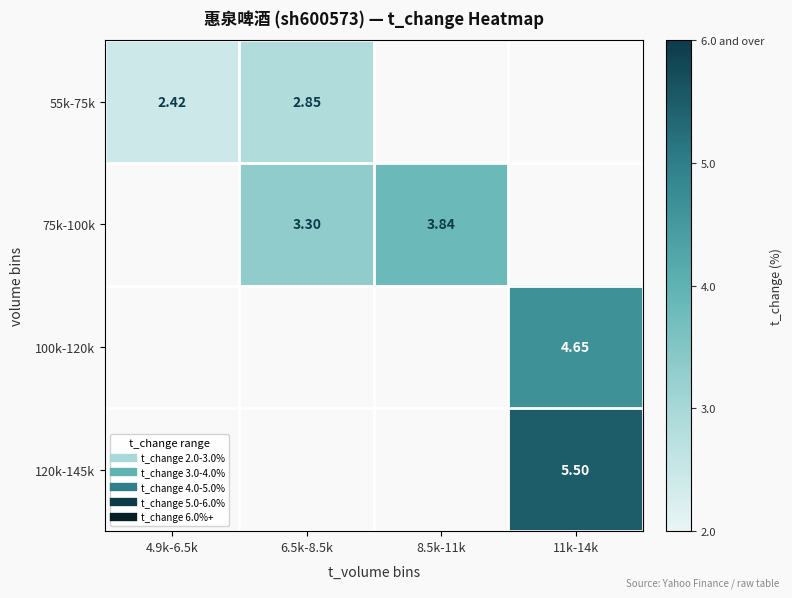

What is the difference between the highest and lowest values at 6.5k-8.5k?

0.4